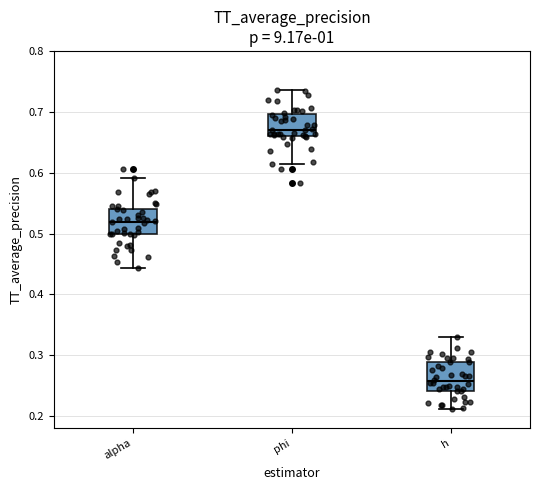

Reading left to right, transcribe this box plot: for each box, give where its median line is, the range the box spans, and where its two whiskers end, as read against the y-axis. The values are not printed on the chart, so give them approximately, as read against the axis.

alpha: median 0.52, box 0.50 to 0.54, whiskers 0.44 to 0.59
phi: median 0.67, box 0.66 to 0.70, whiskers 0.61 to 0.74
h: median 0.26, box 0.24 to 0.29, whiskers 0.21 to 0.33